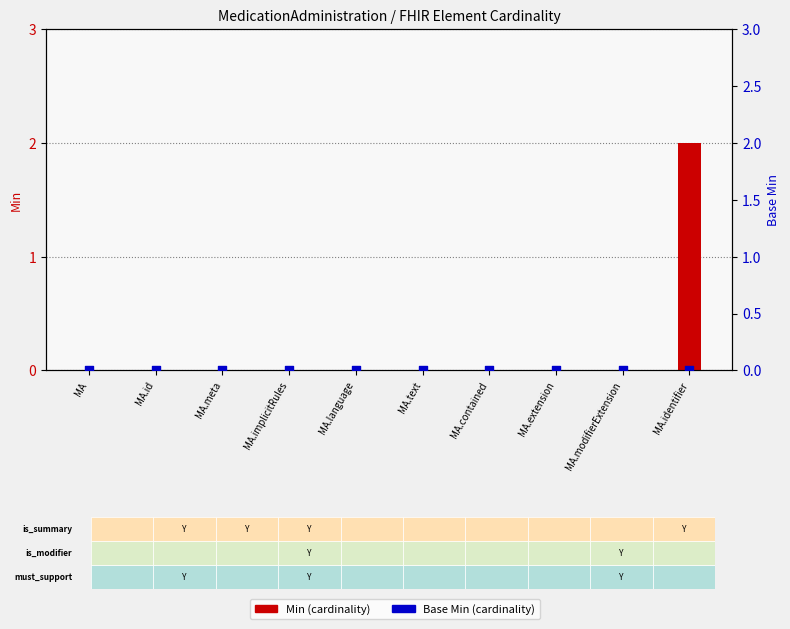

Which series has the largest Y range (max minus min)?

Min (cardinality)